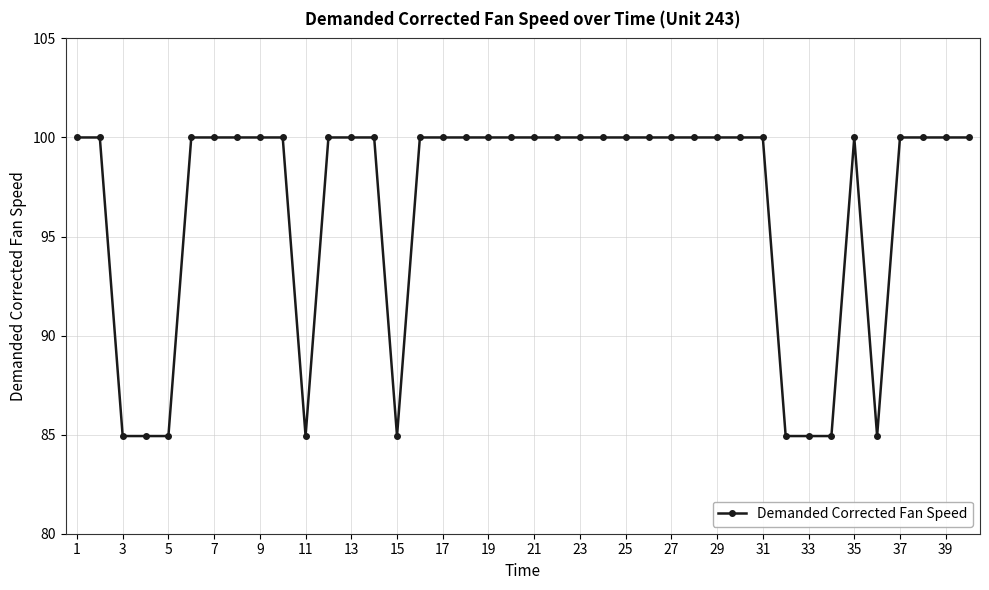

What is the difference between the maximum and minimum values?

15.1